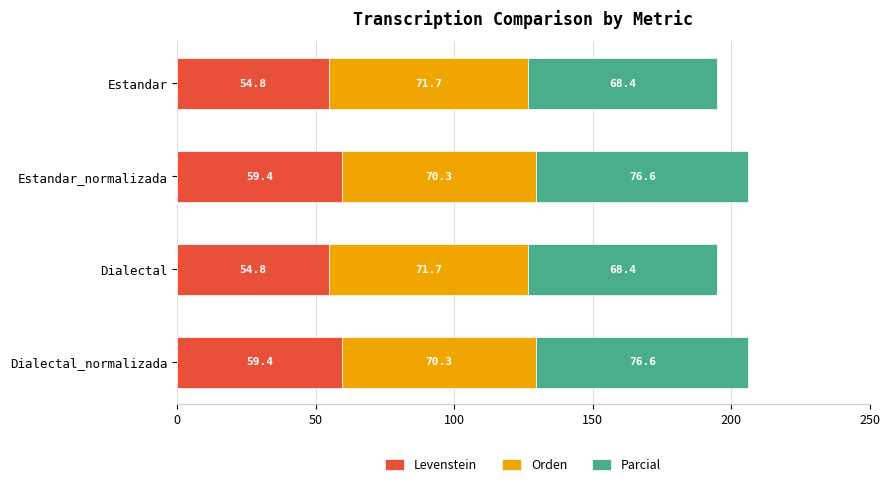

What is the total value across all series at Estandar?

194.9